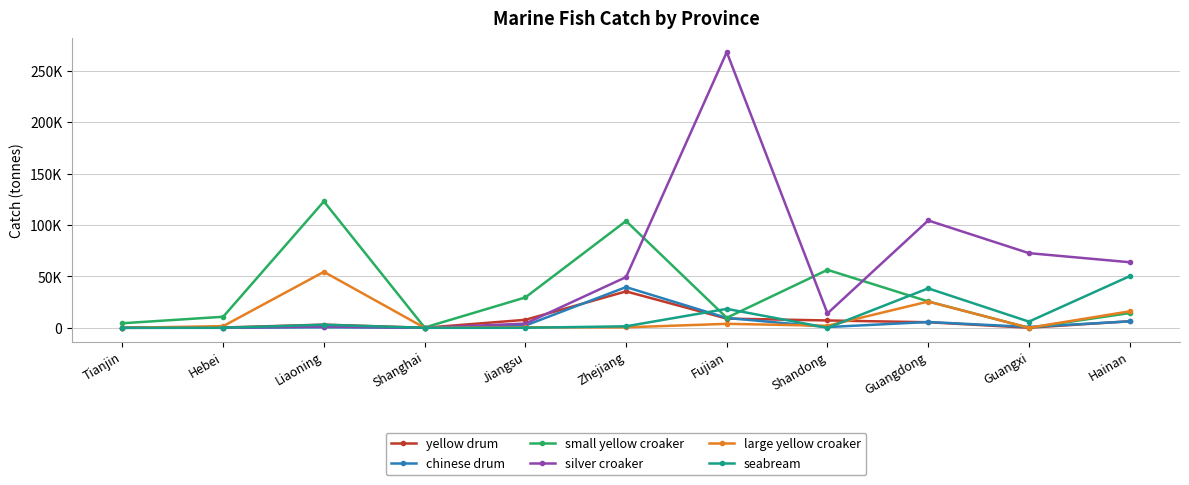

What is the difference between the yellow drum values at Hainan and Liaoning?

3267